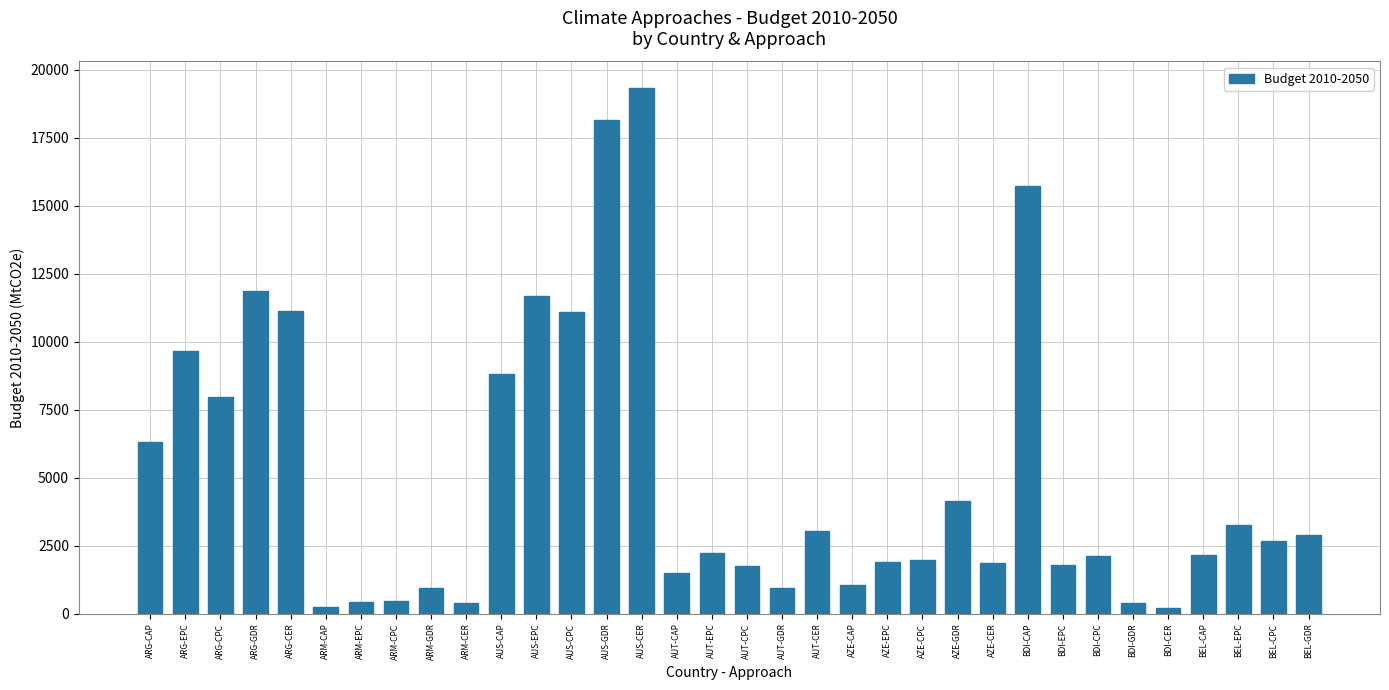

Between AUS-CAP and AUS-CER, which is larger?

AUS-CER